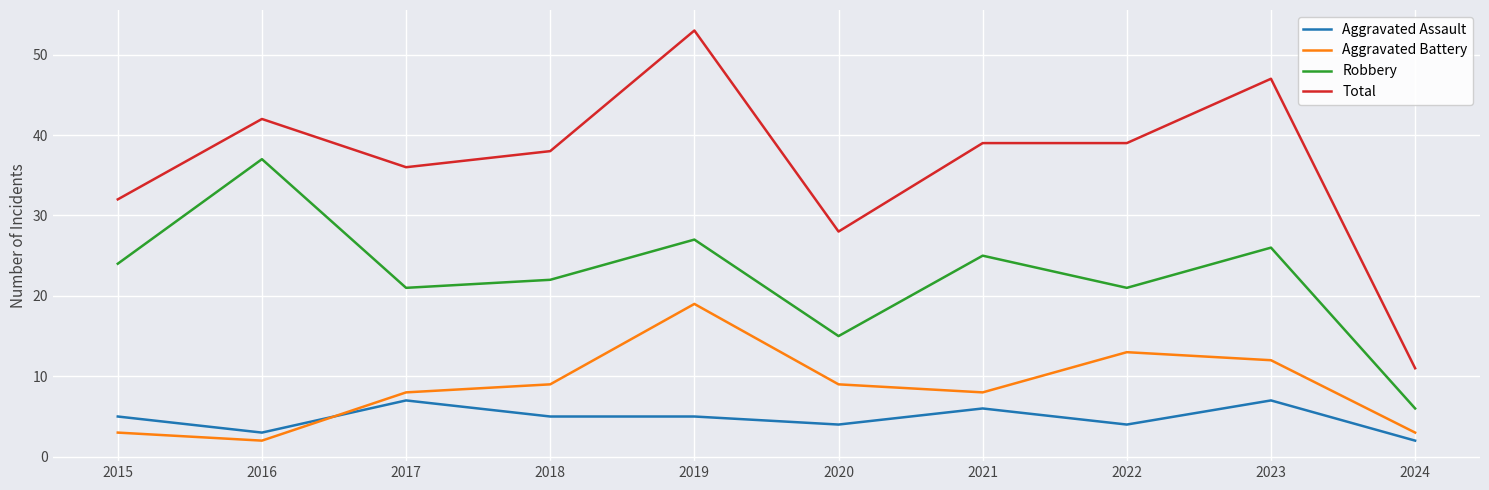

True or false: Total and Aggravated Battery intersect in this chart.

False